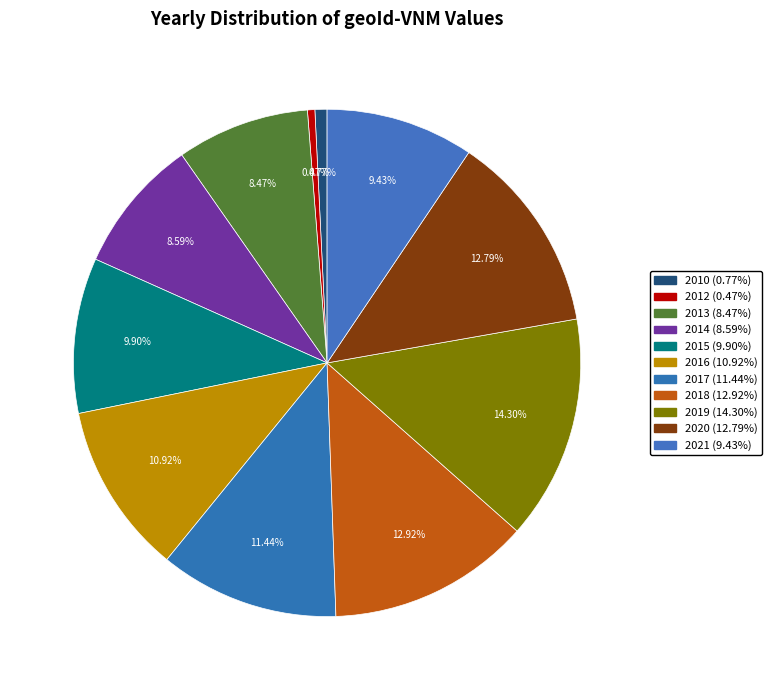

True or false: 2018 accounts for 13% of the total.

True